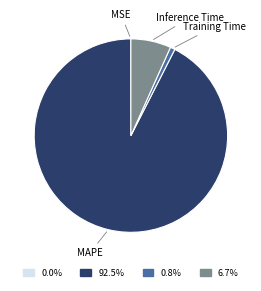

Is there any slice that represents more than half of the pie?

Yes